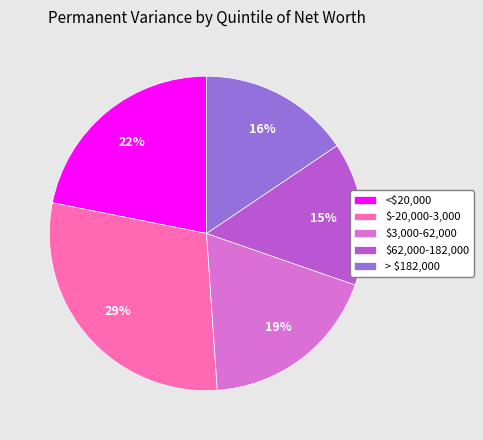

What is the smallest slice in the pie chart?

$62,000-182,000